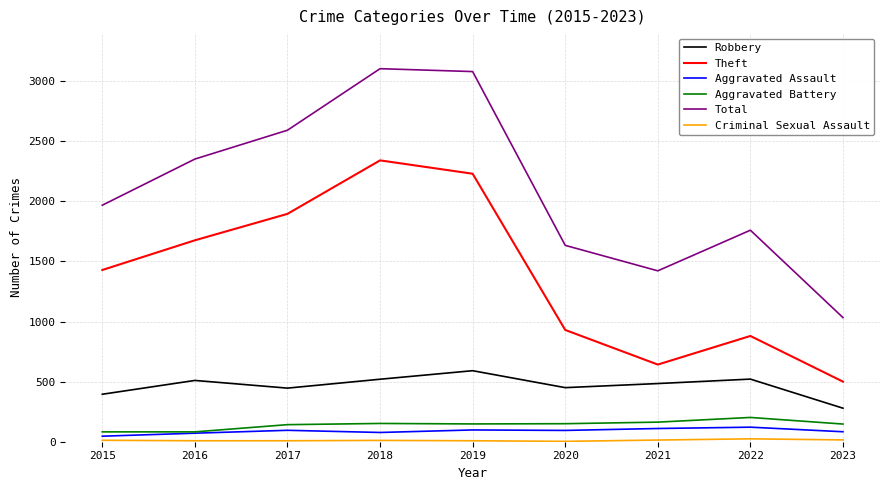

Which category has the highest value in the Robbery series?

2019